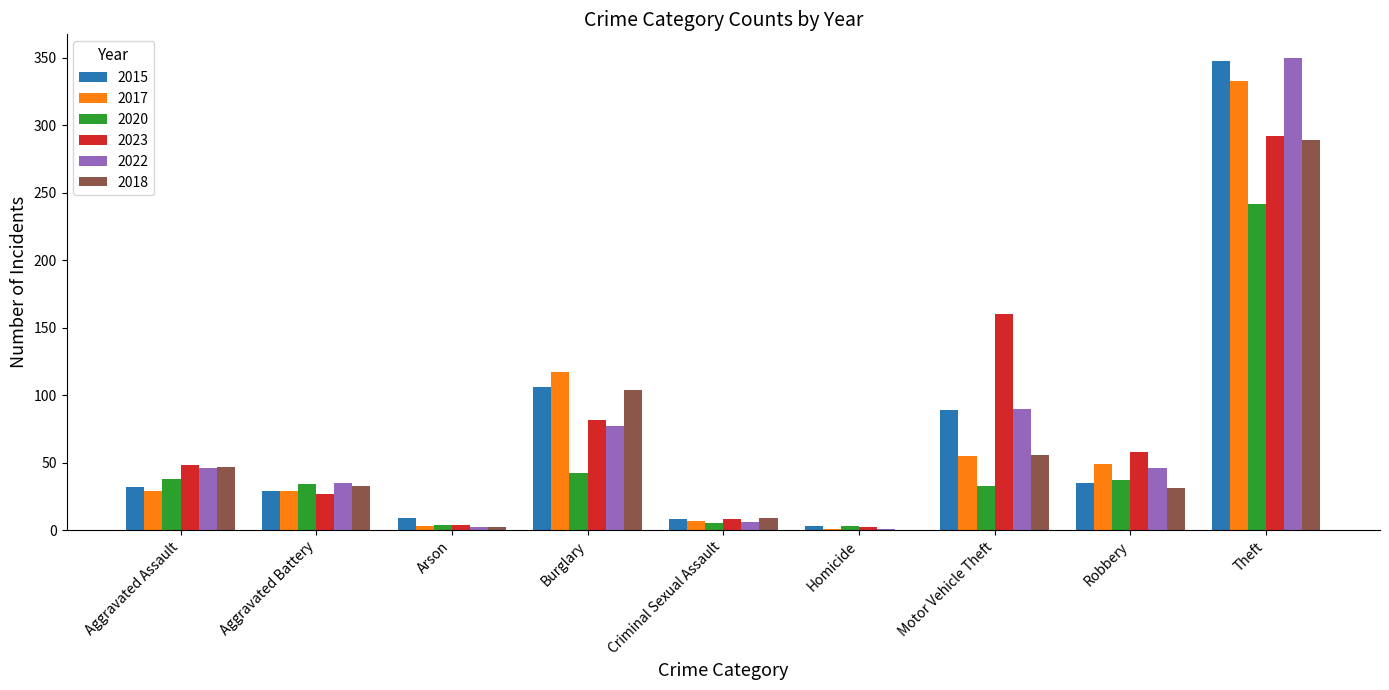

Count the number of categories in the chart.

9